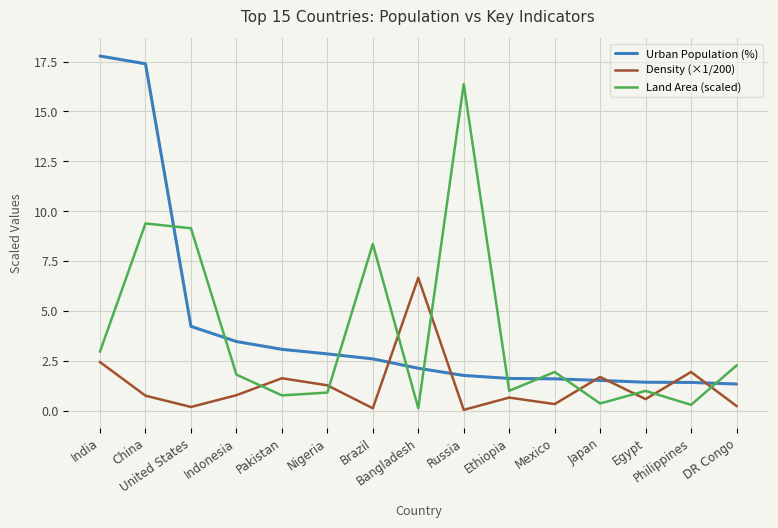

Where is the first local minimum for Density (×1/200)?

United States